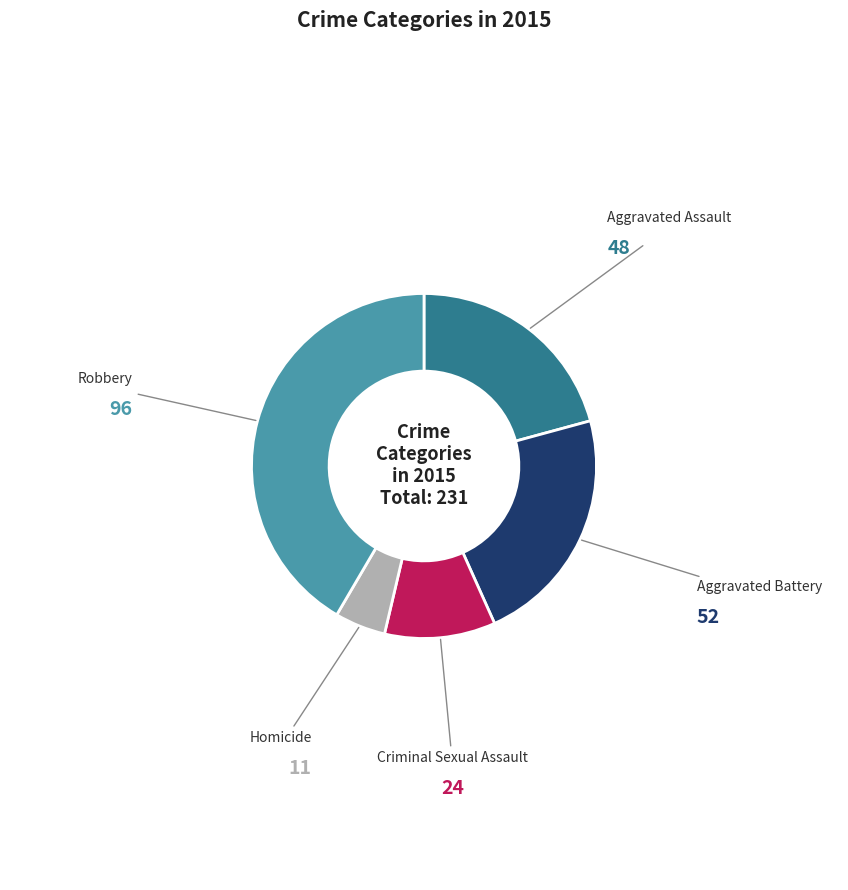

What is the smallest slice in the pie chart?

Homicide